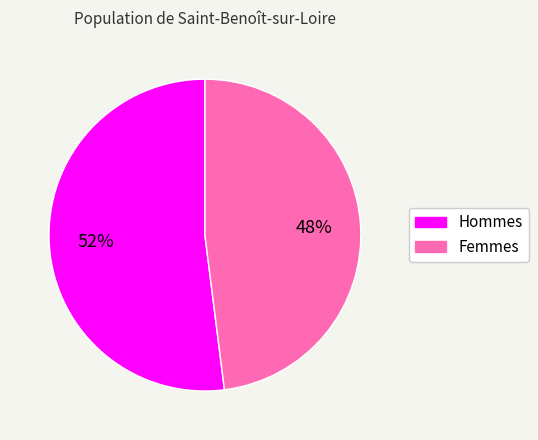

Is there a majority slice in this chart?

Yes